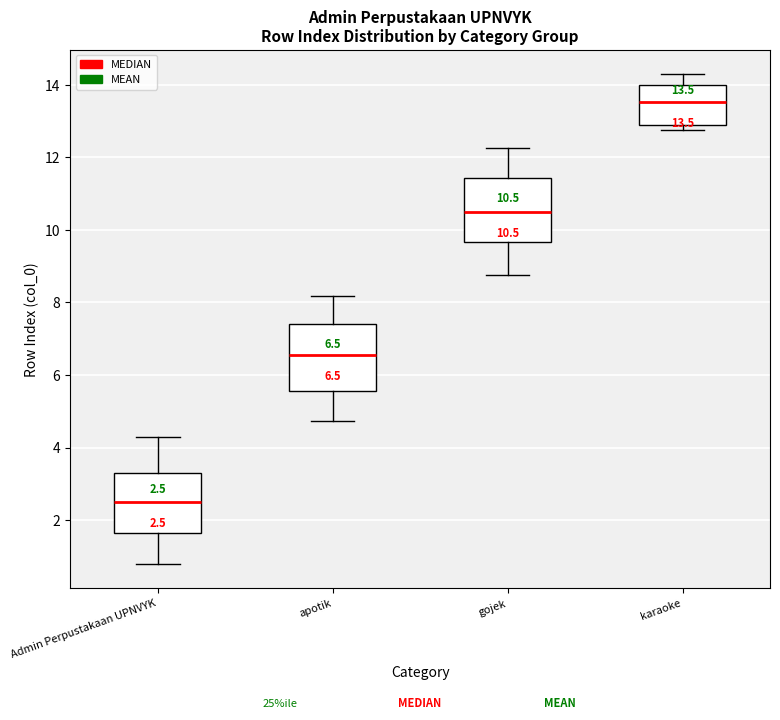

Which box has the highest median line?

karaoke